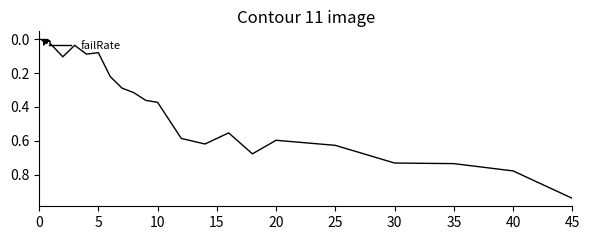

Does the chart have visible grid lines?

No